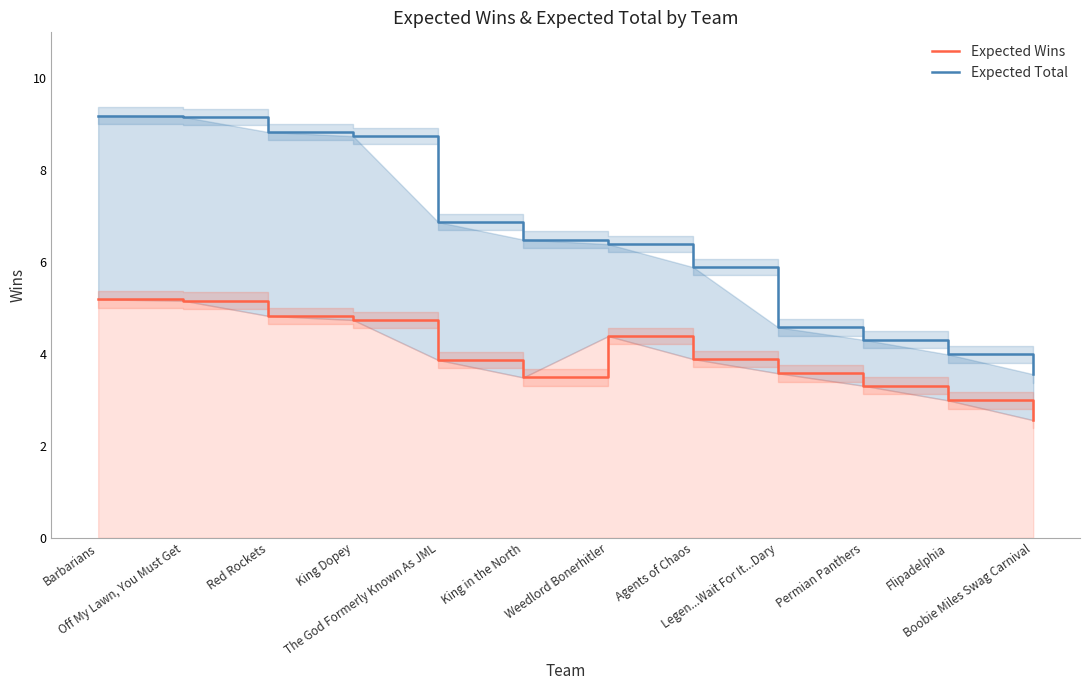

What is the label of the 6th point from the left?

King in the North